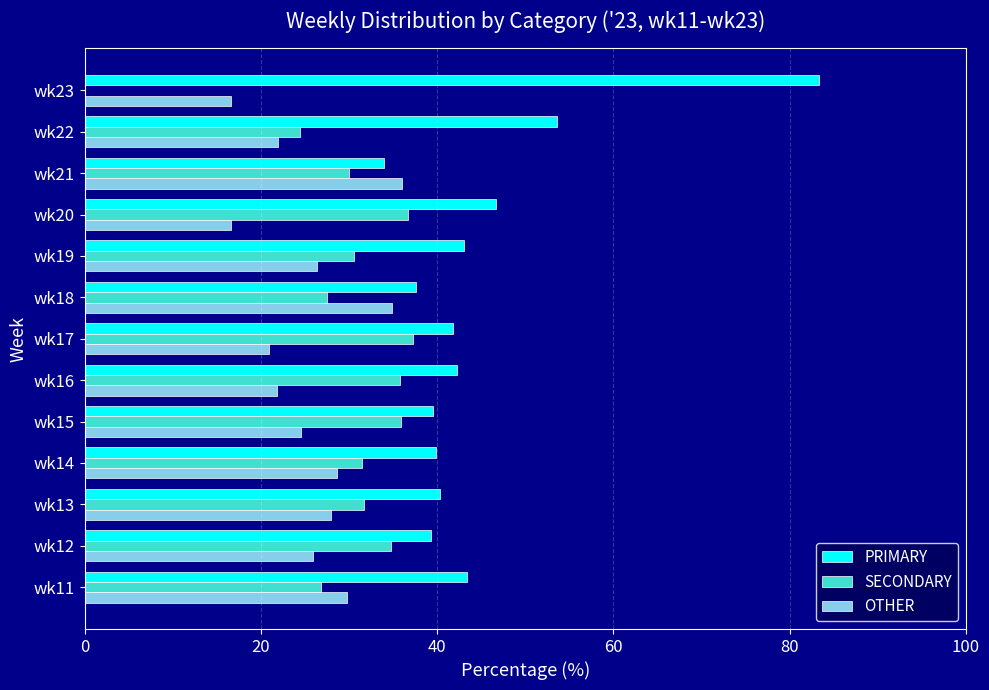

The OTHER series shows 25.7 at wk23. True or false?

False